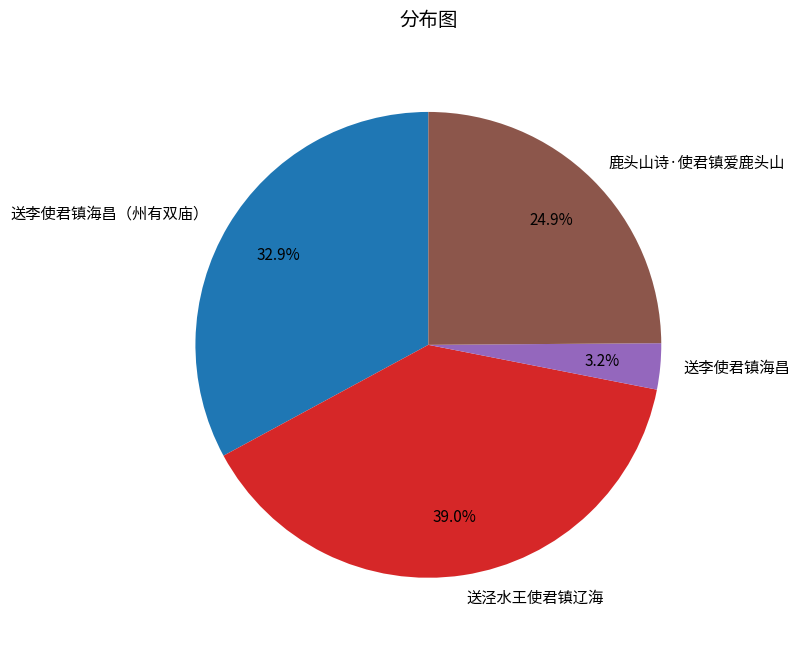

Is it true that 鹿头山诗·使君镇爱鹿头山 is 25% of the pie?

True